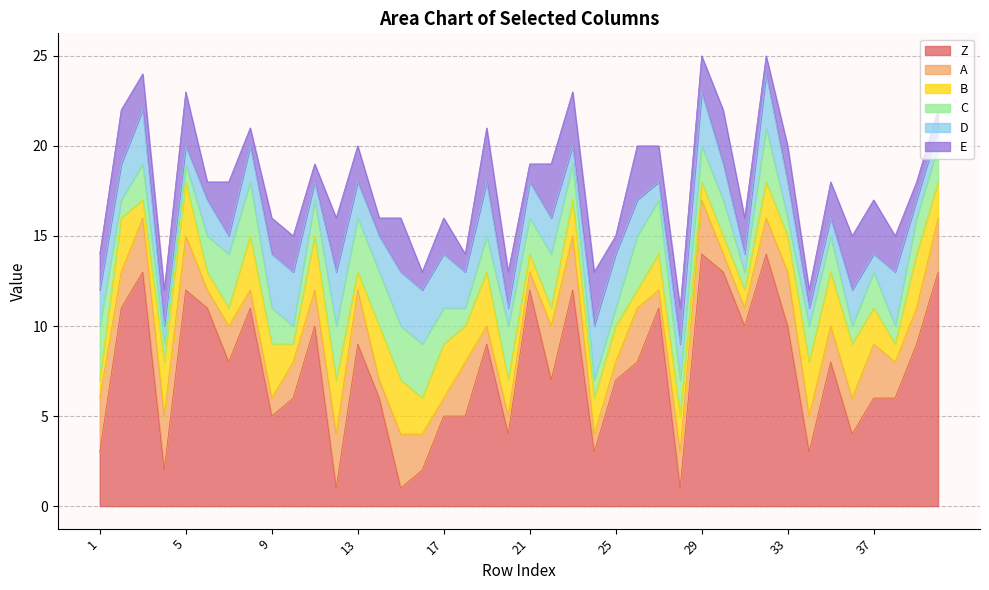

The C series shows 0 at 24. True or false?

False